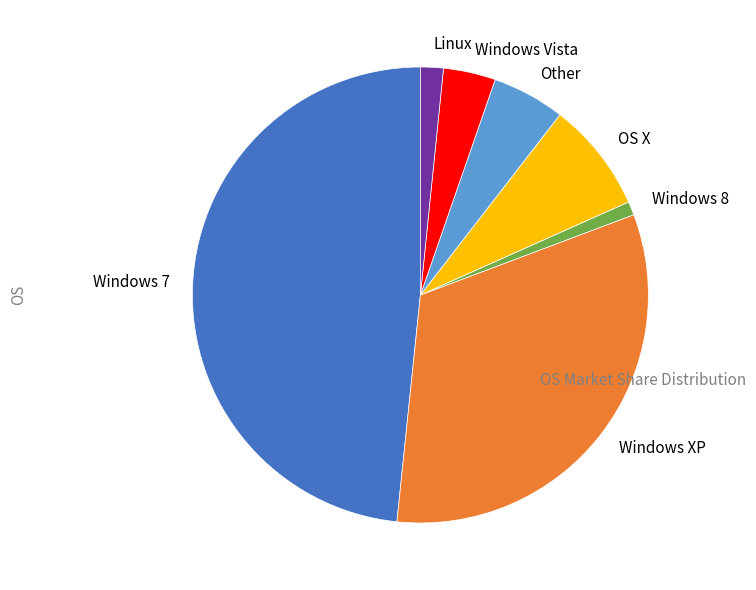

Which category has the smallest portion of the pie?

Windows 8